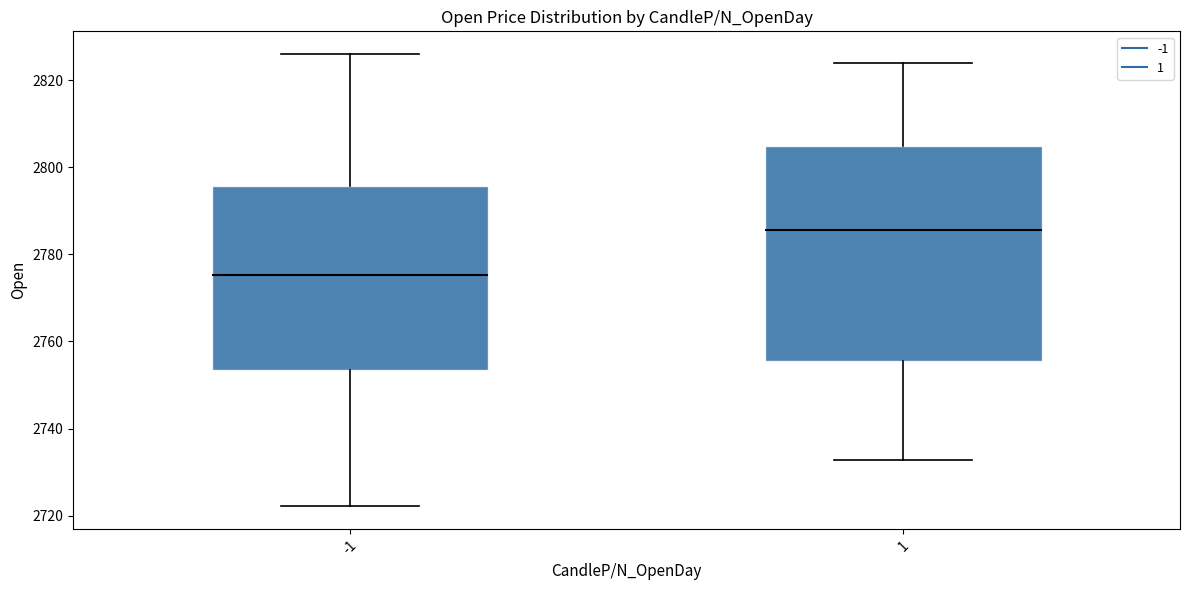

Reading left to right, transcribe this box plot: for each box, give where its median line is, the range the box spans, and where its two whiskers end, as read against the y-axis. The values are not printed on the chart, so give them approximately, as read against the axis.

-1: median 2776, box 2754 to 2796, whiskers 2722 to 2826
1: median 2786, box 2756 to 2804, whiskers 2732 to 2824